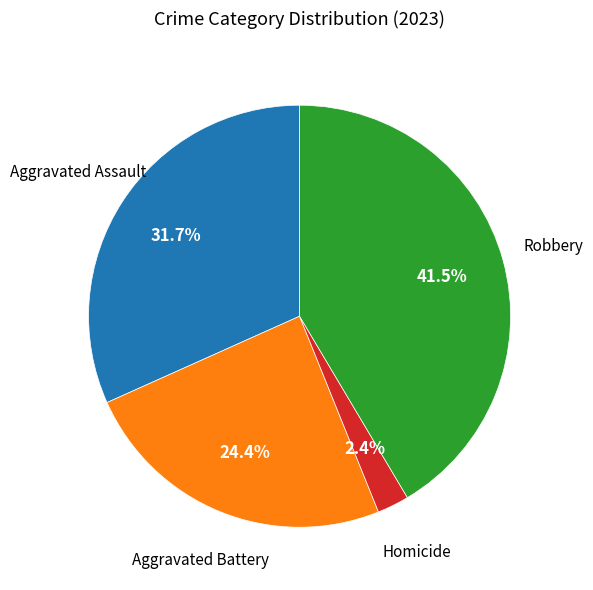

Is there any slice that represents more than half of the pie?

No